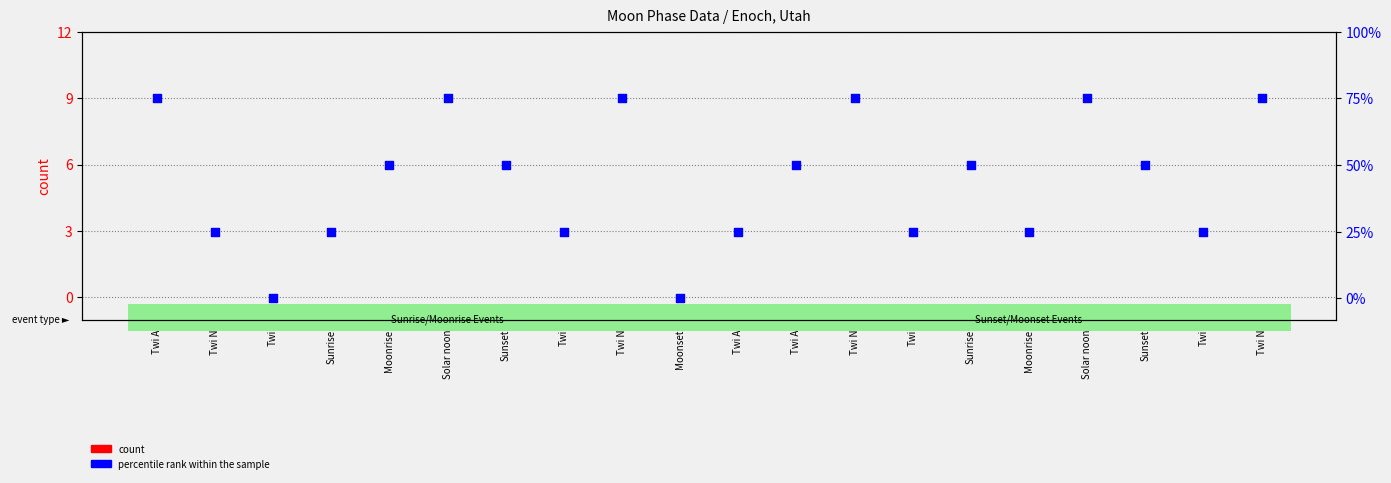

Which series contains the highest Y value?

percentile rank within the sample